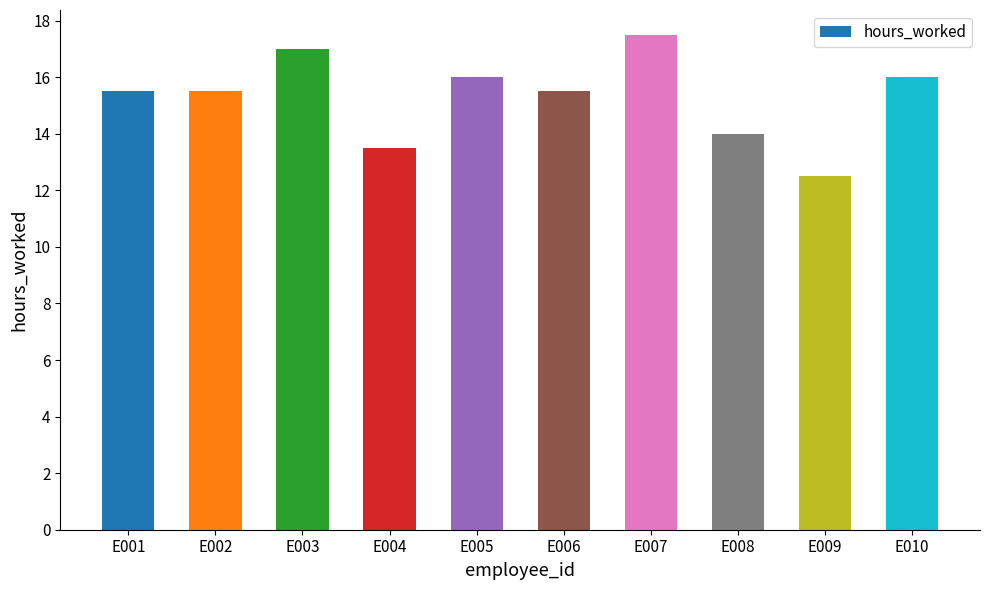

How many data points are above 15?

7